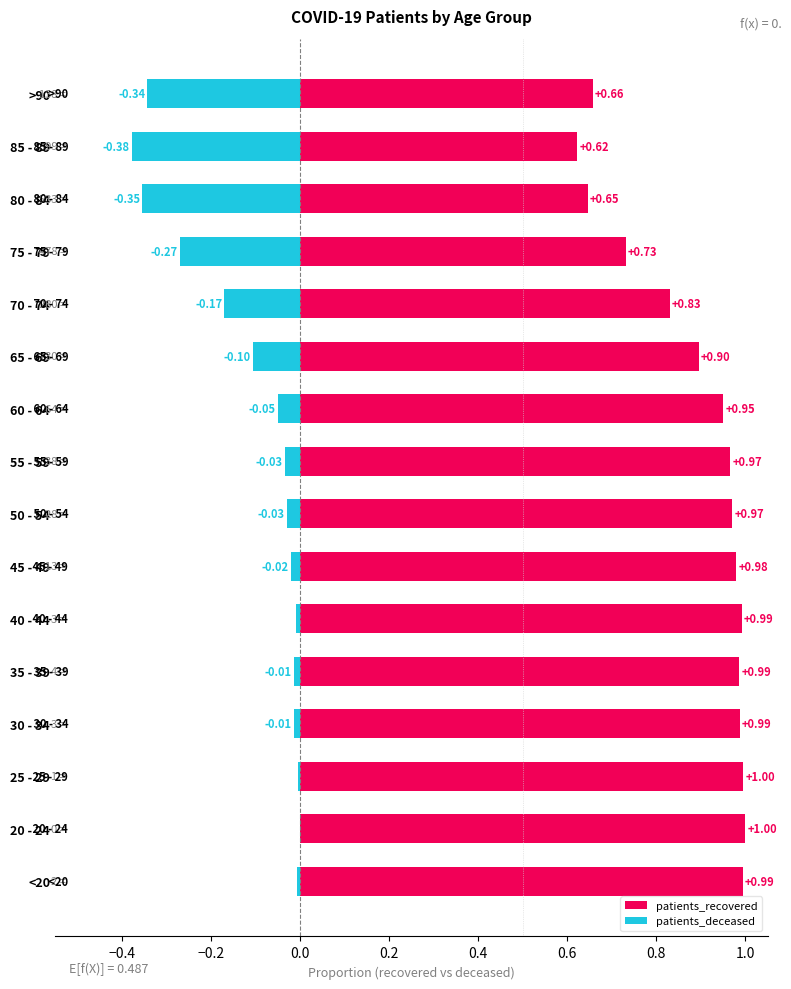

Is it true that patients_deceased equals -0.0 at 45 - 49?

False